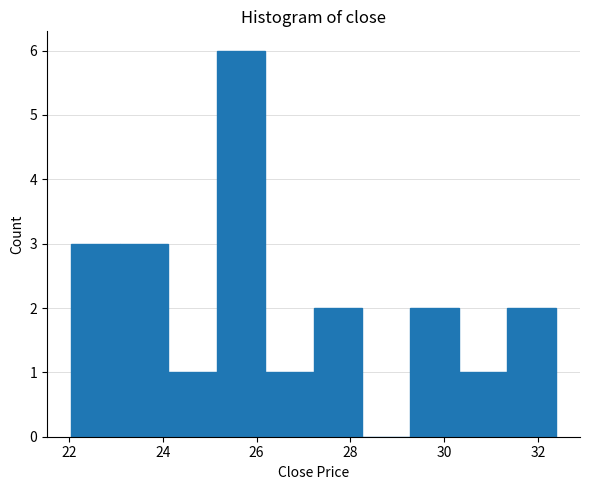

Reading left to right, list every bar in this chart as the range it spans on the x-axis followed by its height. Neither the bar edges nor the heights are printed on the chart, so give them approximately, as read against the axes.

22.0 to 23.0: 3
23.0 to 24.2: 3
24.2 to 25.2: 1
25.2 to 26.2: 6
26.2 to 27.2: 1
27.2 to 28.2: 2
28.2 to 29.2: 0
29.2 to 30.4: 2
30.4 to 31.4: 1
31.4 to 32.4: 2